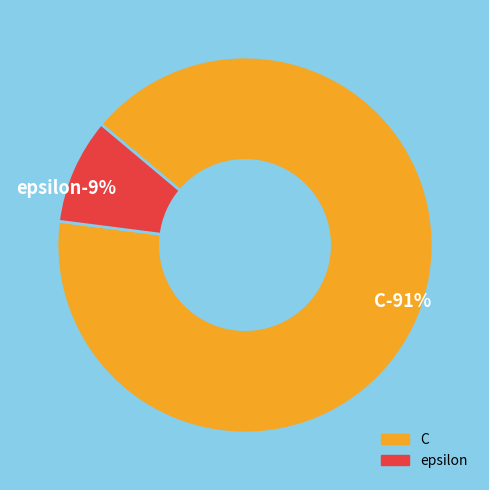

To the nearest percent, what percentage of the pie is C?

91%